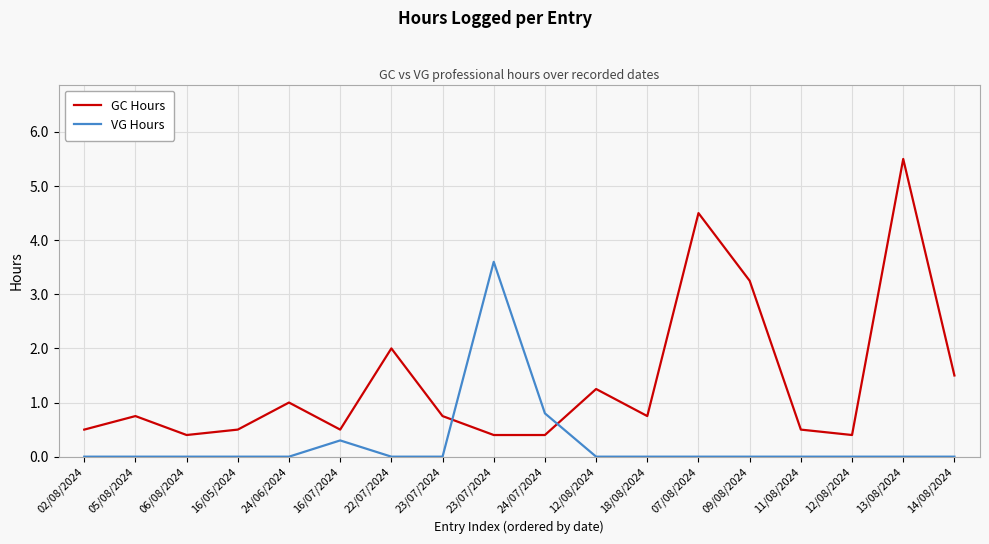

Does the chart display data point markers on the line(s)?

No